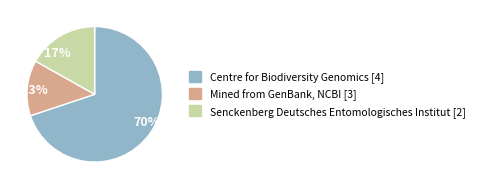

Which slice is the largest?

70%